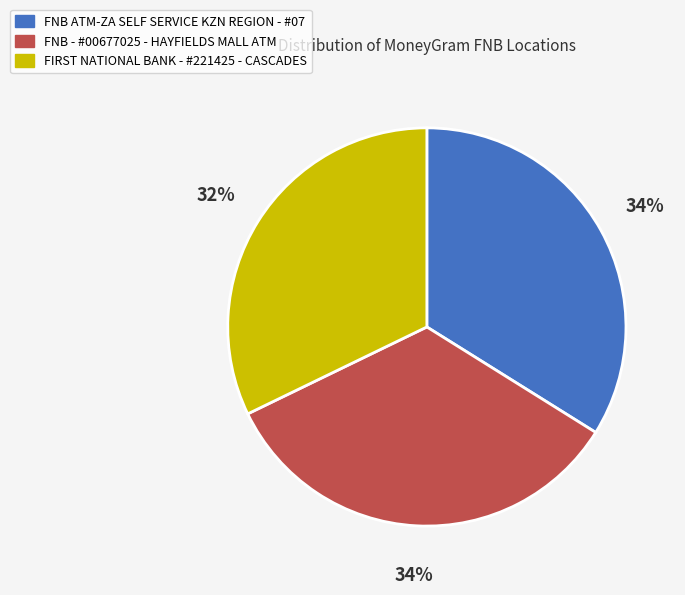

To the nearest percent, what is the difference between the largest and smallest slice percentages?

2%